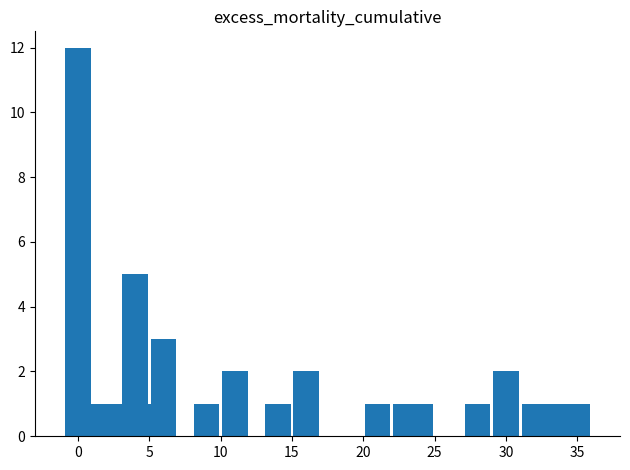

What is the difference between the maximum and minimum values?

11